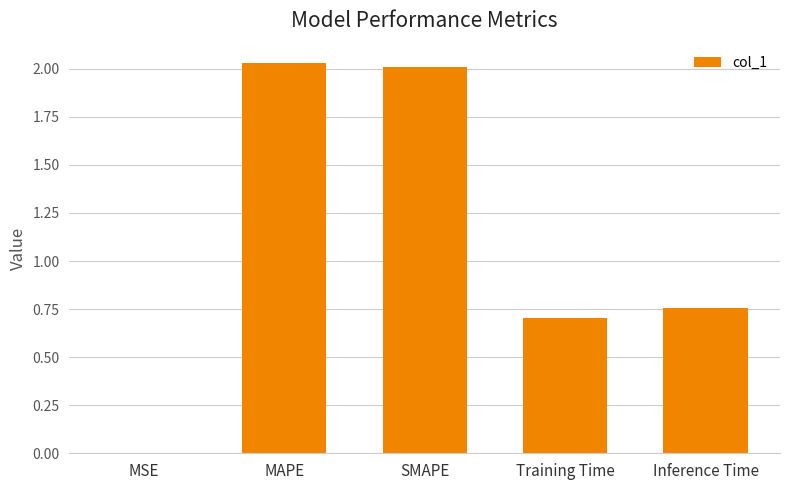

Where is the data nearest to the value 1?

Inference Time